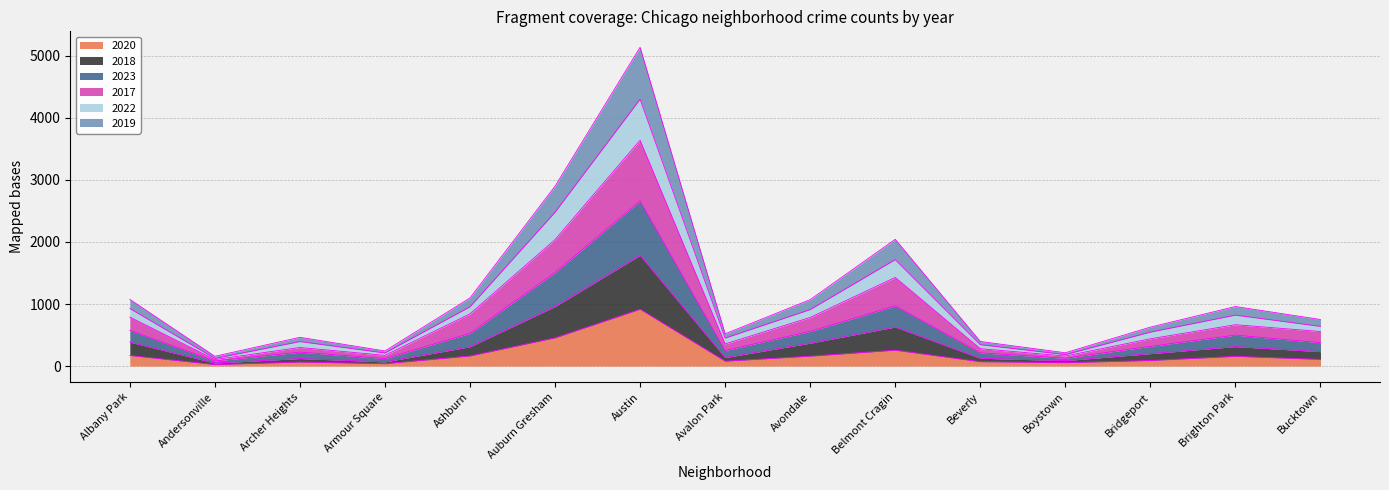

Which category has the highest value across all series?

Austin